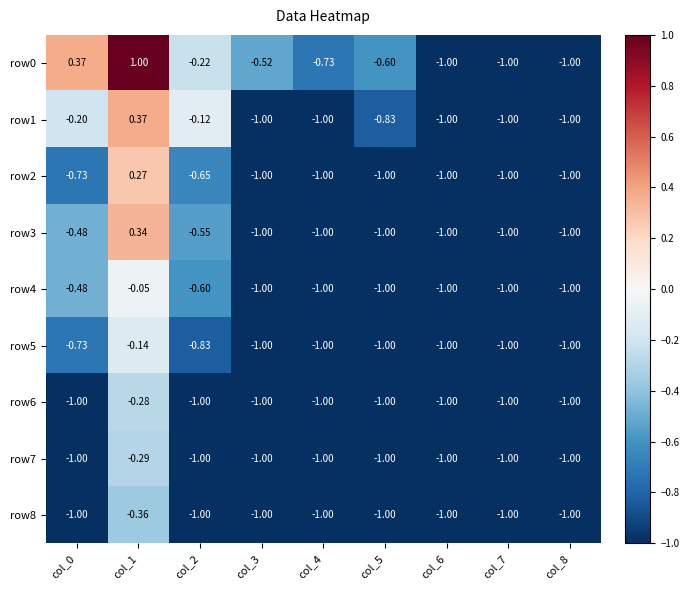

Is the value of row7 at col_5 greater than the value of row5 at col_2?

No